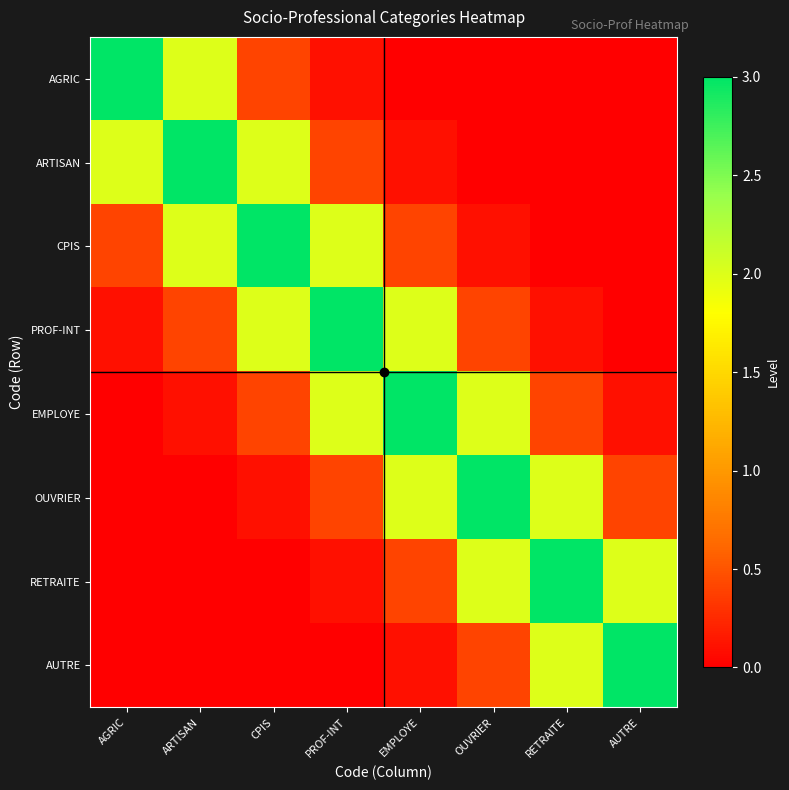

At how many categories does at least one series exceed 1?

8